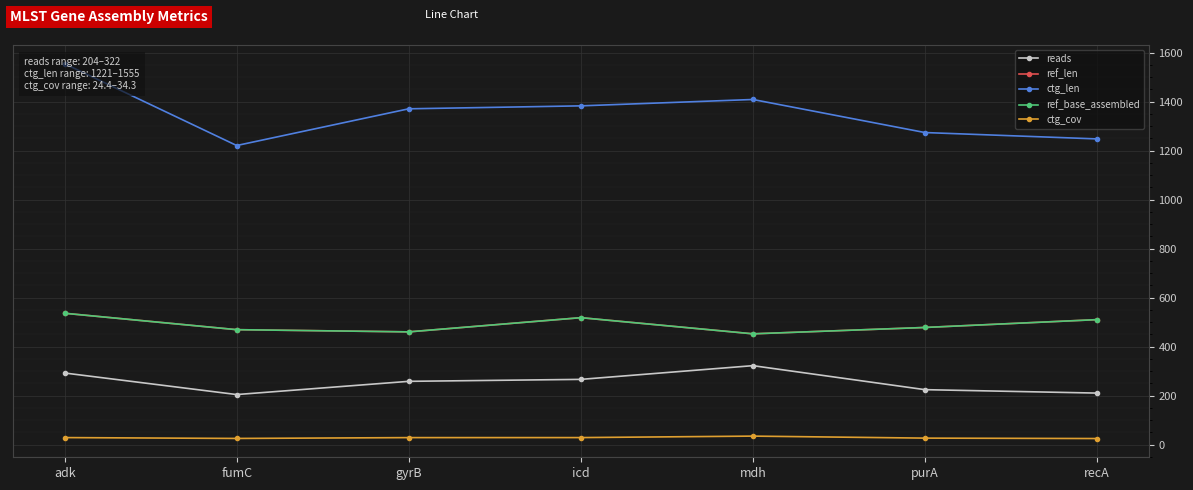

What is the label of the 3rd point from the left?

gyrB